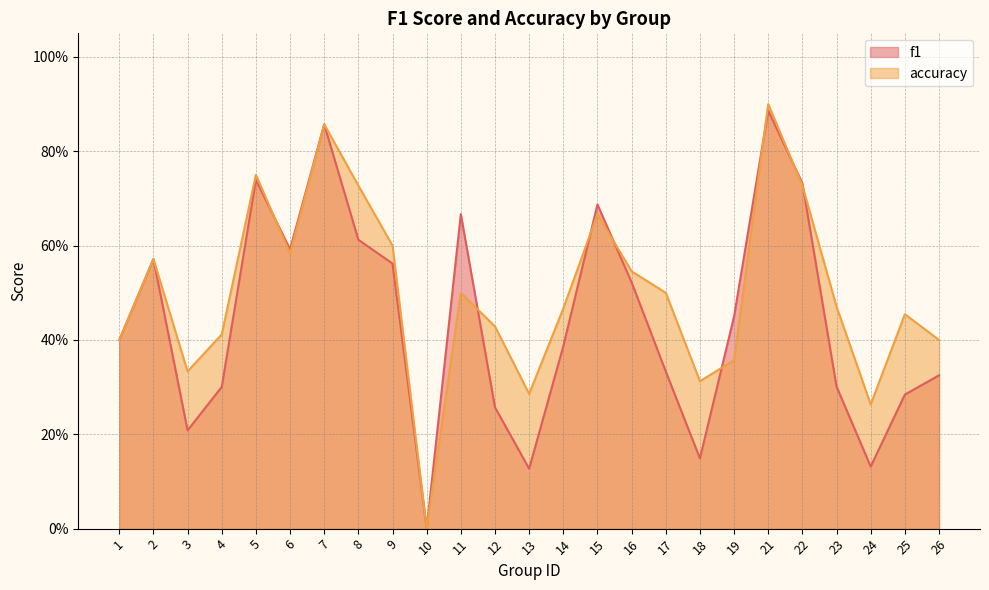

Reading right to left, transcribe all the data shown in this chart.

f1: 26=0.3	25=0.3	24=0.1	23=0.3	22=0.7	21=0.9	19=0.4	18=0.1	17=0.3	16=0.5	15=0.7	14=0.4	13=0.1	12=0.3	11=0.7	10=0.0	9=0.6	8=0.6	7=0.9	6=0.6	5=0.7	4=0.3	3=0.2	2=0.6	1=0.4
accuracy: 26=0.4	25=0.5	24=0.3	23=0.5	22=0.7	21=0.9	19=0.4	18=0.3	17=0.5	16=0.5	15=0.7	14=0.5	13=0.3	12=0.4	11=0.5	10=0.0	9=0.6	8=0.7	7=0.9	6=0.6	5=0.8	4=0.4	3=0.3	2=0.6	1=0.4